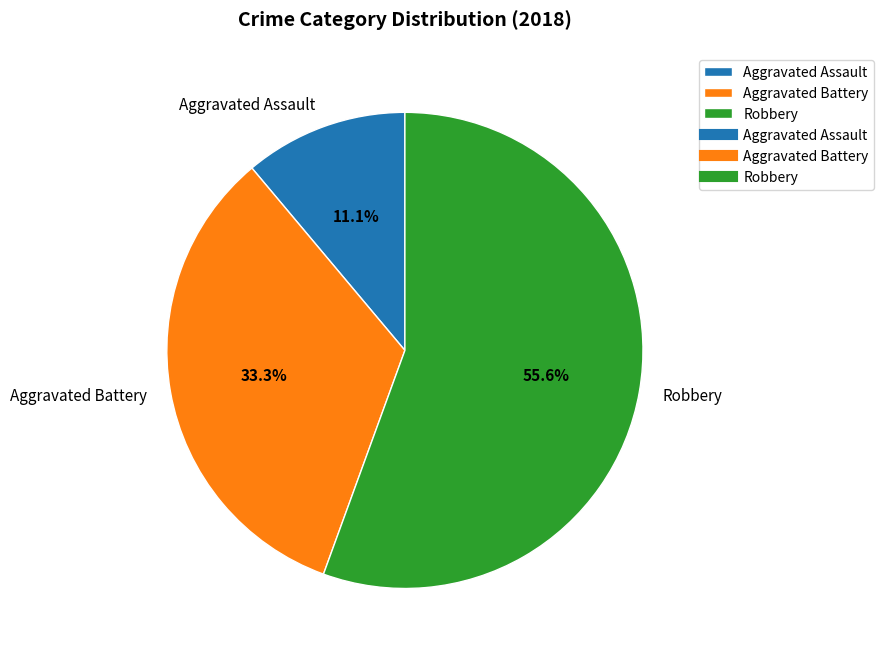

Which slice is the smallest?

Aggravated Assault